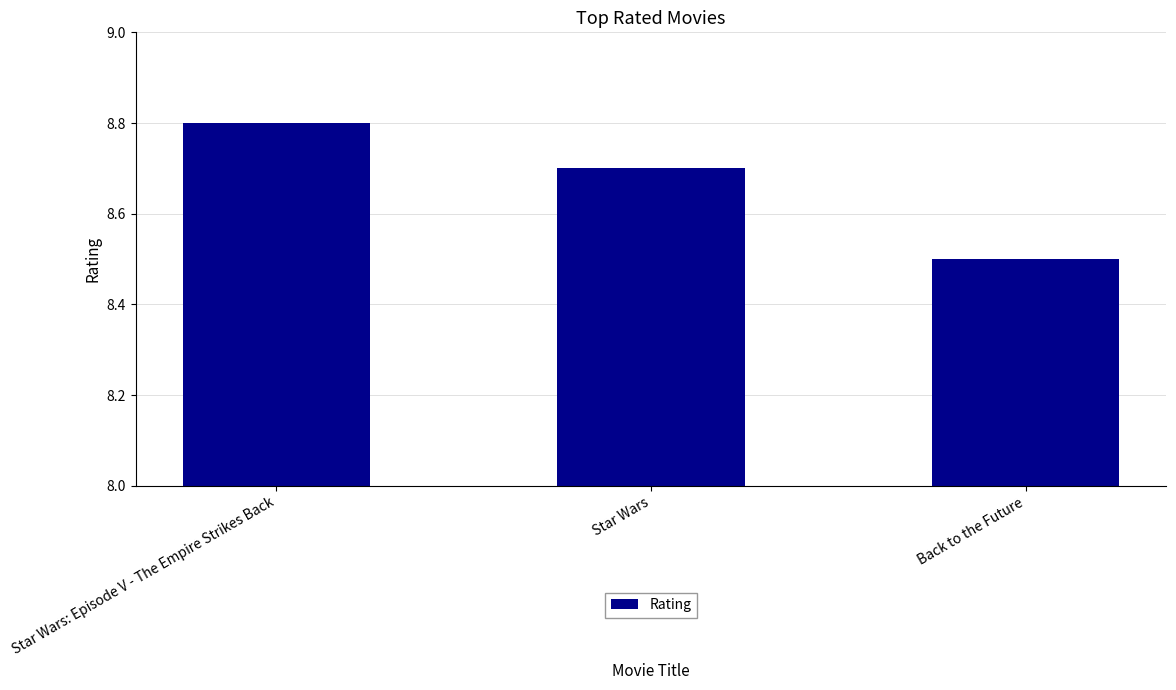

What is the label of the 2nd bar from the right?

Star Wars